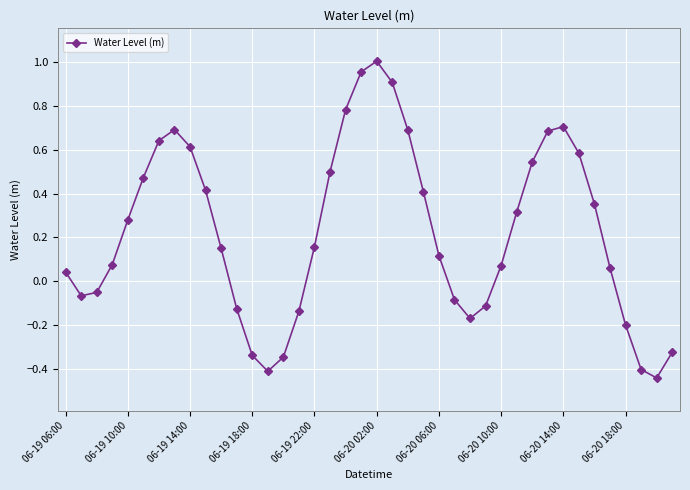

What is the sum of all values?

9.0